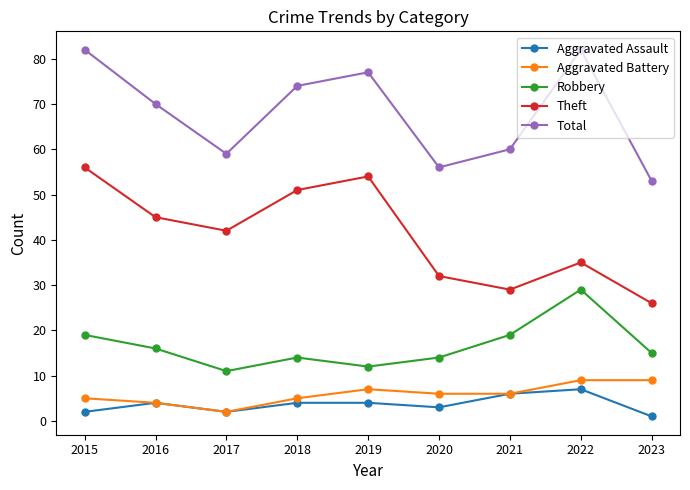

What is the difference between the second highest and minimum values in the Aggravated Assault series?

5